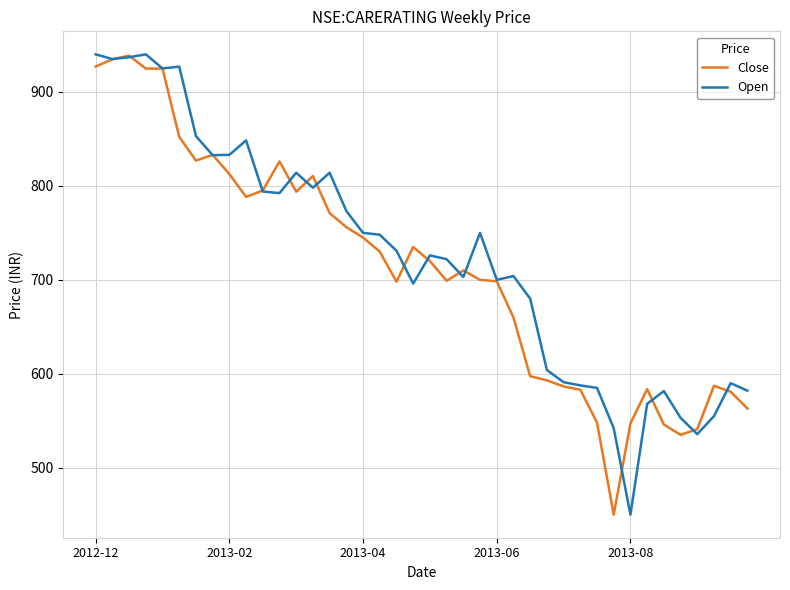

What is the minimum value shown in the chart?

450.0